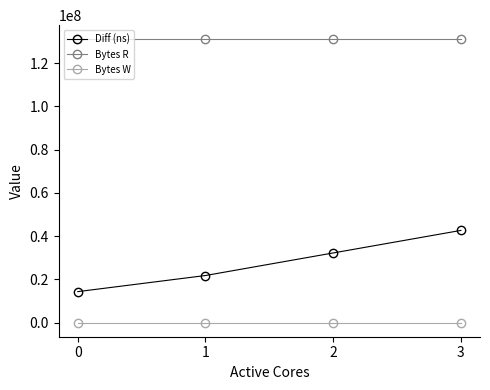

True or false: Bytes W has more than 2 interior local peaks.

False